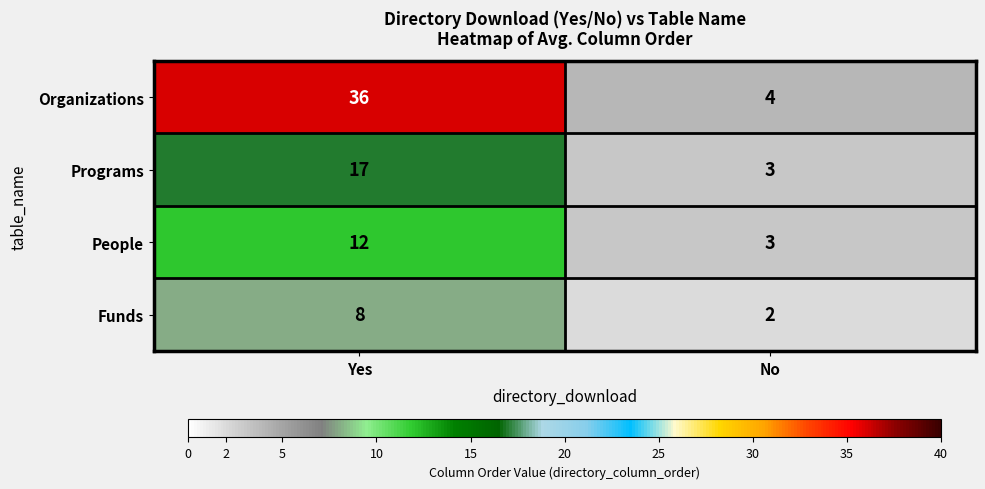

What is the smallest value displayed?

2